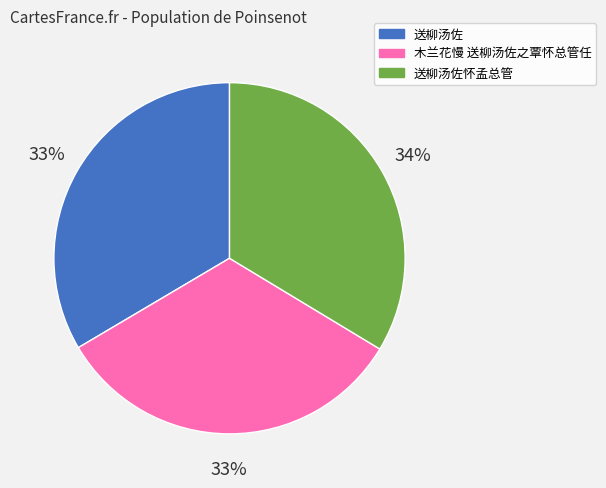

Combined, do 木兰花慢 送柳汤佐之覃怀总管任 and 送柳汤佐 account for over 50%?

Yes